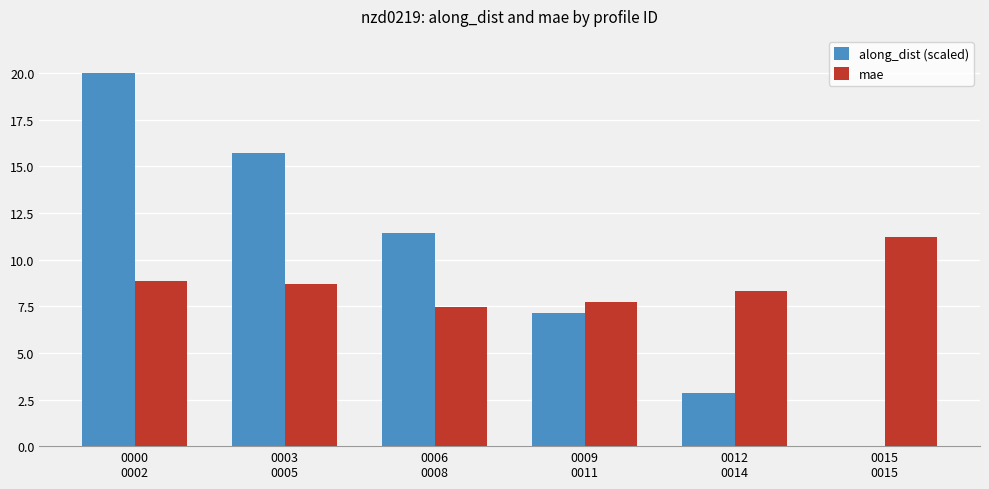

How many data points in along_dist (scaled) are above 11?

3